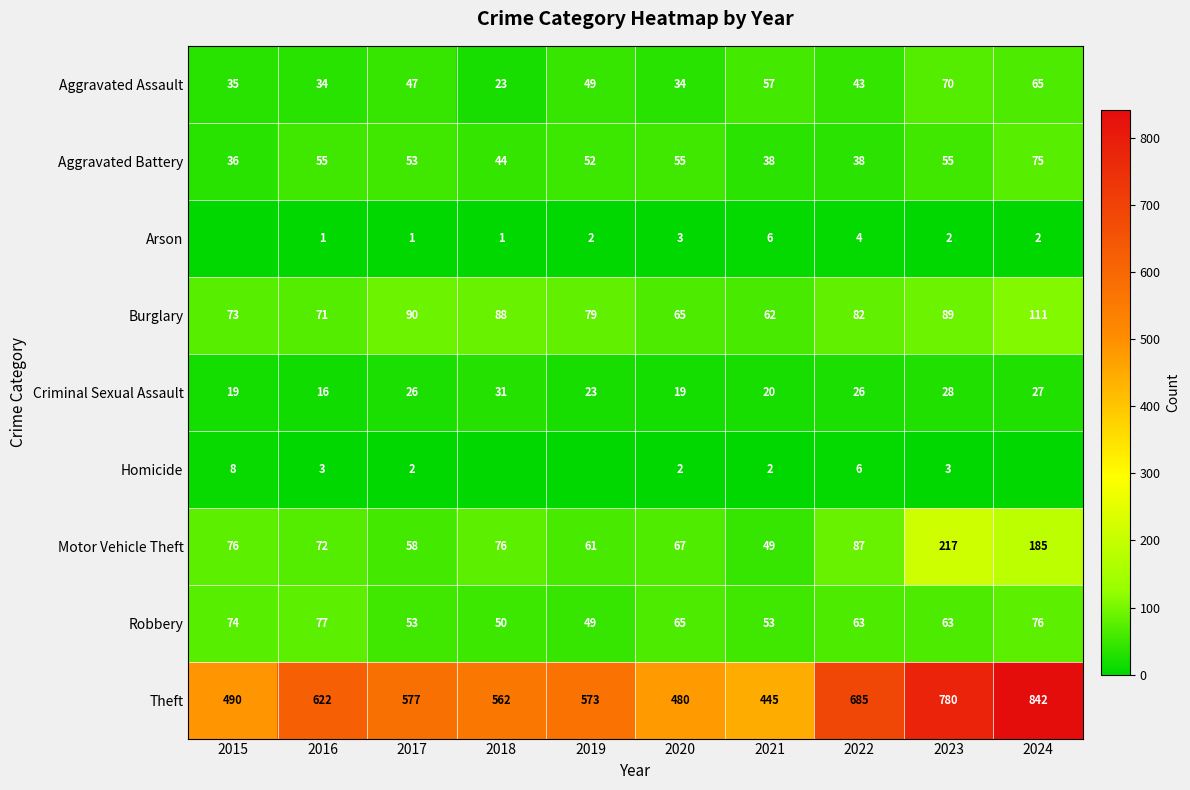

At which label is Burglary closest to 86?

2018